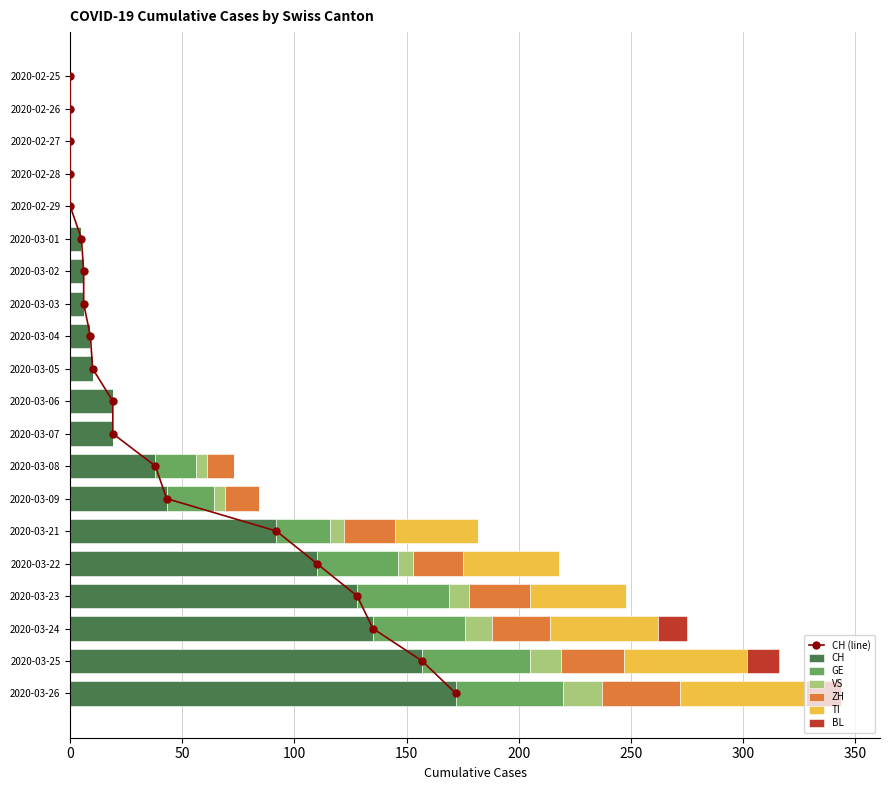

Reading right to left, list all the values displayed in this chart.

CH: 172	157	135	128	110	92	43	38	19	19	10	9	6	6	5	0	0	0	0	0
GE: 48	48	41	41	36	24	21	18	0	0	0	0	0	0	0	0	0	0	0	0
VS: 17	14	12	9	7	6	5	5	0	0	0	0	0	0	0	0	0	0	0	0
ZH: 35	28	26	27	22	23	15	12	0	0	0	0	0	0	0	0	0	0	0	0
TI: 56	55	48	43	43	37	0	0	0	0	0	0	0	0	0	0	0	0	0	0
BL: 16	14	13	0	0	0	0	0	0	0	0	0	0	0	0	0	0	0	0	0